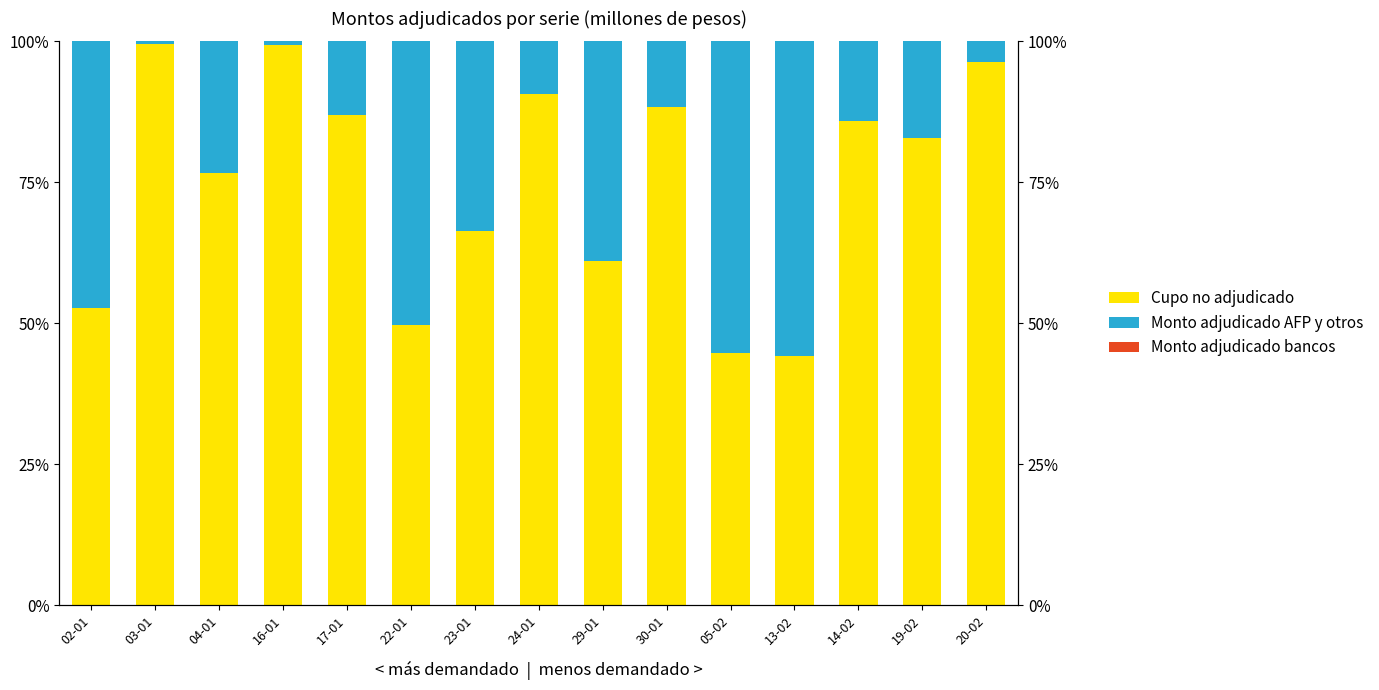

Which category has the lowest value across all series?

04-01